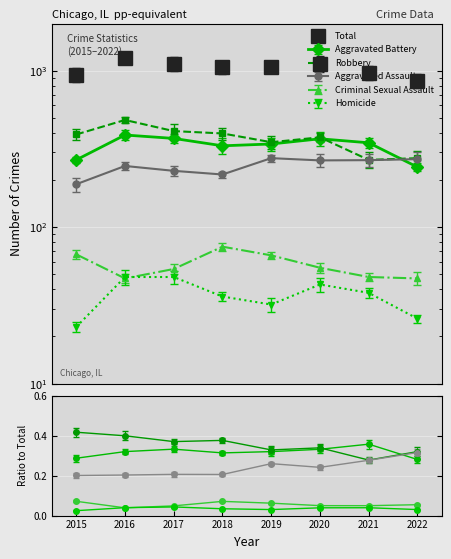

Reading left to right, what are all the values shown in this chart?

Aggravated Assault: 2015=188	2016=246	2017=229	2018=217	2019=276	2020=267	2021=268	2022=272
Aggravated Battery: 2015=269	2016=388	2017=369	2018=331	2019=340	2020=367	2021=346	2022=242
Criminal Sexual Assault: 2015=67	2016=47	2017=54	2018=75	2019=66	2020=55	2021=48	2022=47
Homicide: 2015=23	2016=48	2017=48	2018=36	2019=32	2020=43	2021=38	2022=26
Robbery: 2015=391	2016=484	2017=411	2018=397	2019=349	2020=375	2021=269	2022=276
Total: 2015=938	2016=1213	2017=1111	2018=1056	2019=1063	2020=1107	2021=969	2022=863